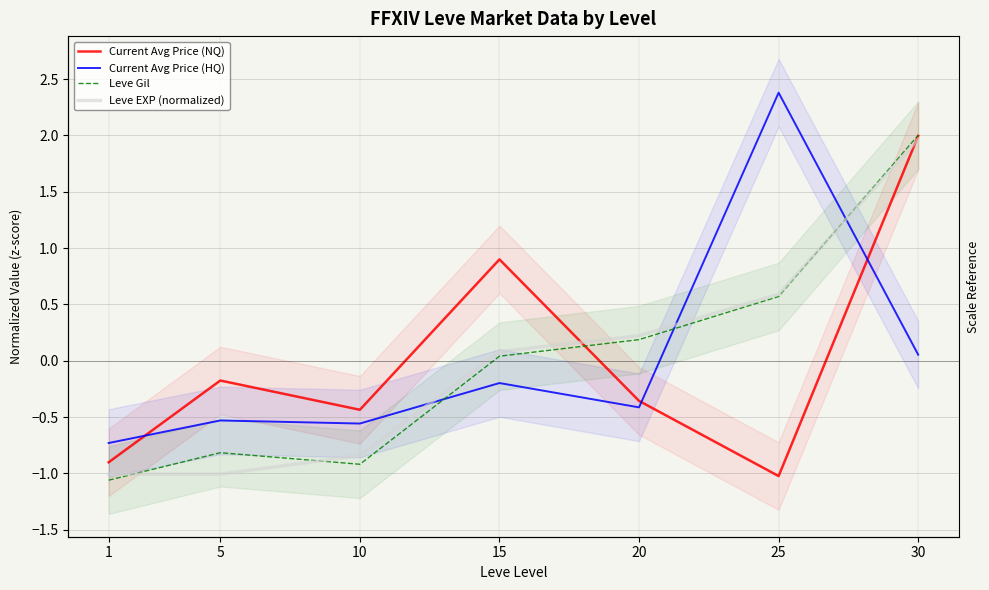

What is the spread (max minus min) of values at 25?

3.4